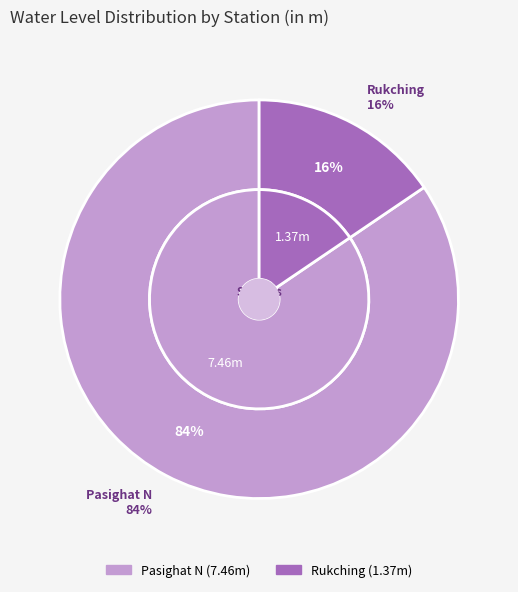

What is the change in value from Pasighat N to Rukching?

-6.1